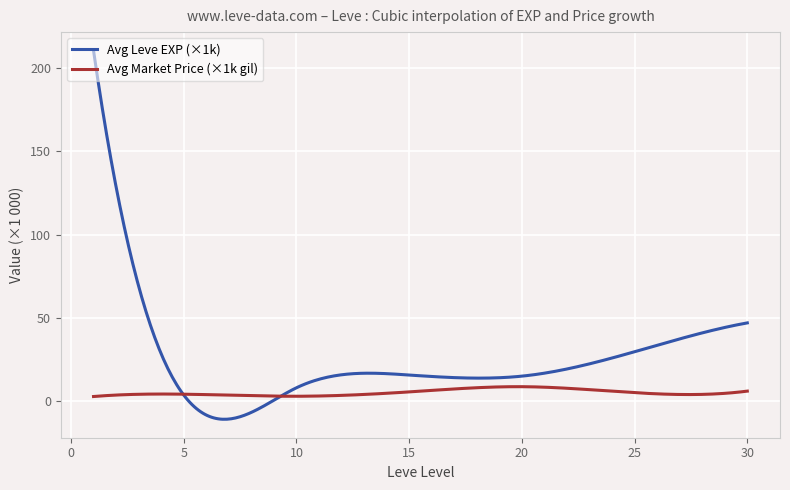

How many distinct data groups are displayed?

2